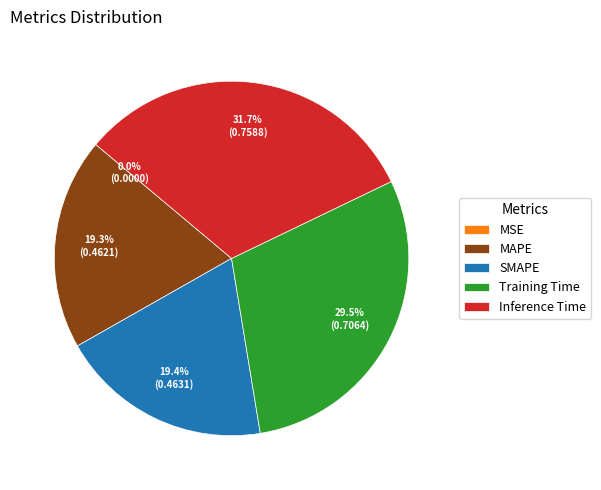

To the nearest percent, what percentage of the pie is Inference Time?

32%